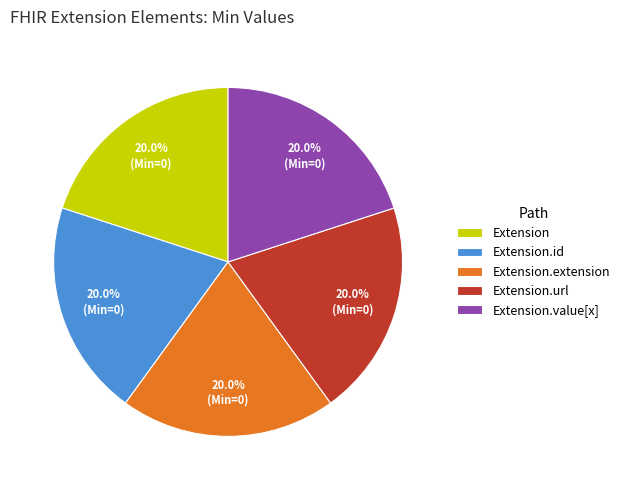

Is there a majority slice in this chart?

No